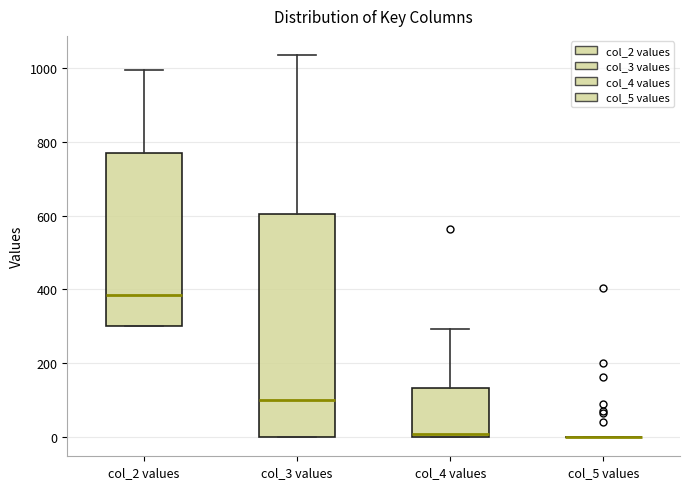

Reading left to right, transcribe this box plot: for each box, give where its median line is, the range the box spans, and where its two whiskers end, as read against the y-axis. The values are not printed on the chart, so give them approximately, as read against the axis.

col_2 values: median 380, box 300 to 780, whiskers 300 to 1000
col_3 values: median 100, box 0 to 600, whiskers 0 to 1040
col_4 values: median 0 (just above the box's lower edge), box 0 to 140, whiskers 0 to 300
col_5 values: box collapsed to a line at 0, whiskers 0 to 0